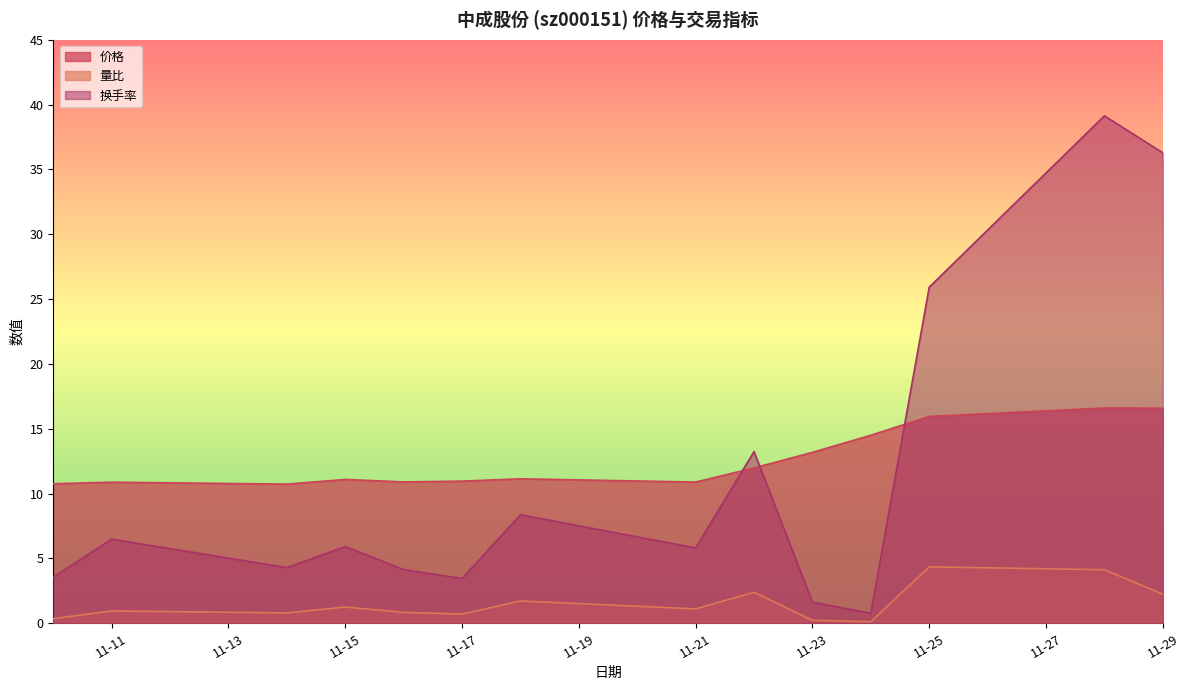

Which series has the widest spread of values?

换手率